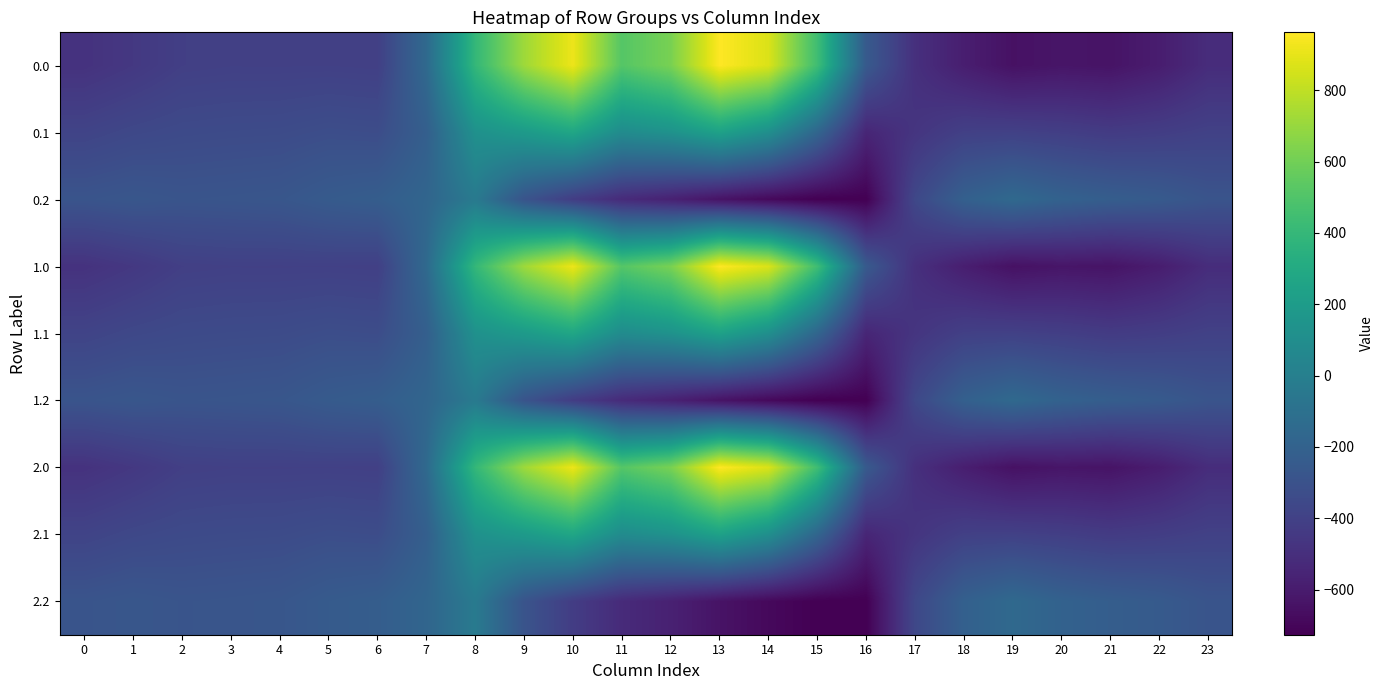

What is the spread (max minus min) of values at 13?

1603.1